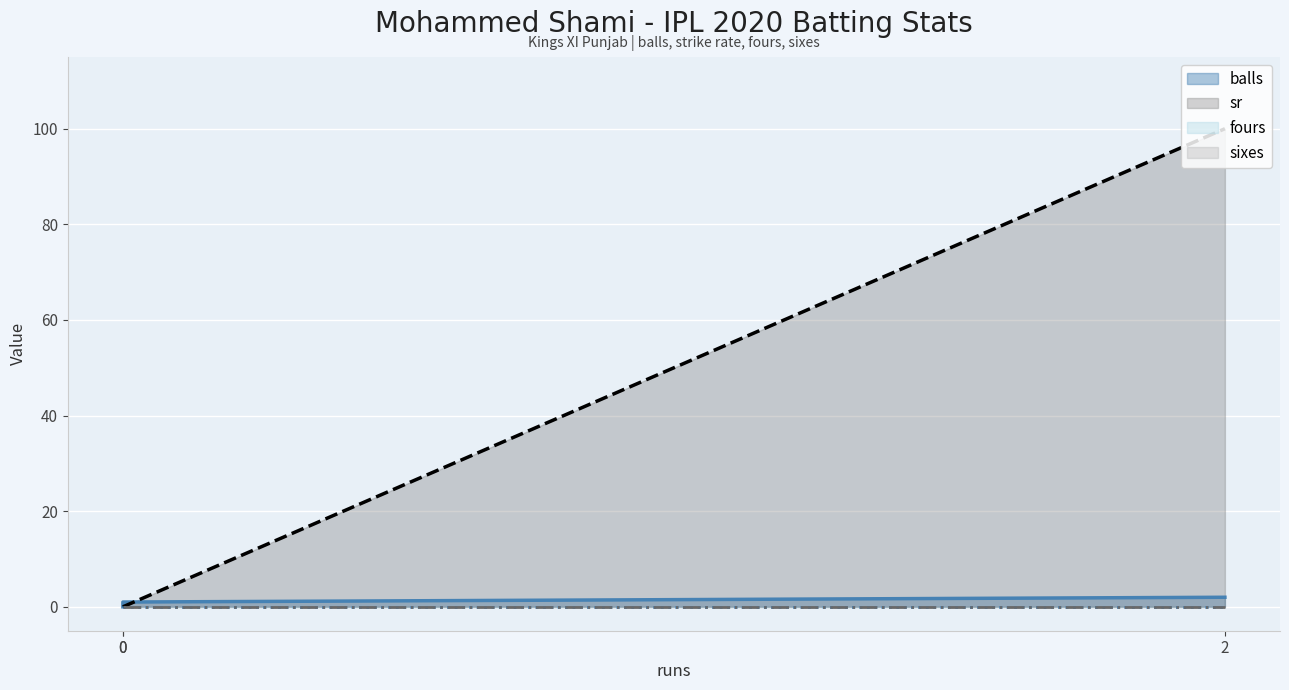

At how many categories does at least one series exceed 23?

1